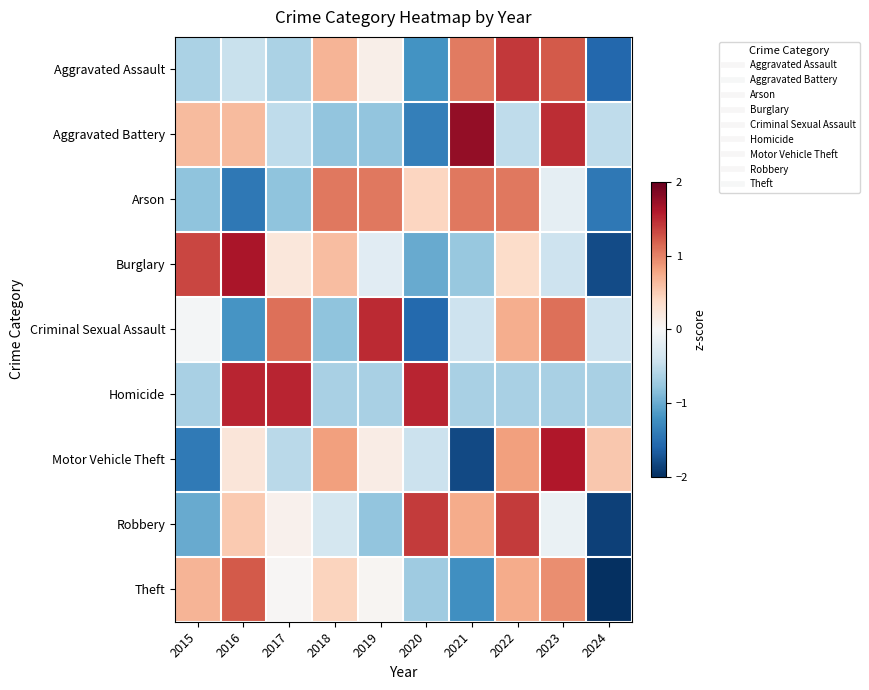

Which series changed the most between 2016 and 2024?

Burglary